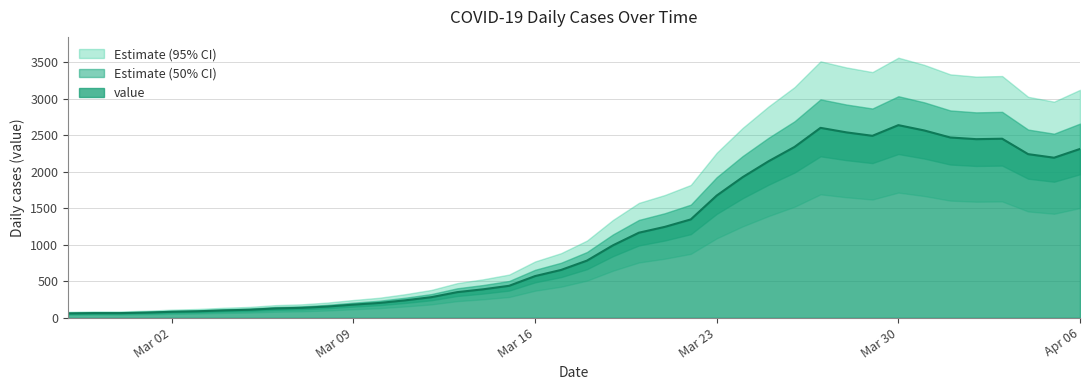

True or false: there are more than 2 points higher than both neighbors.

True